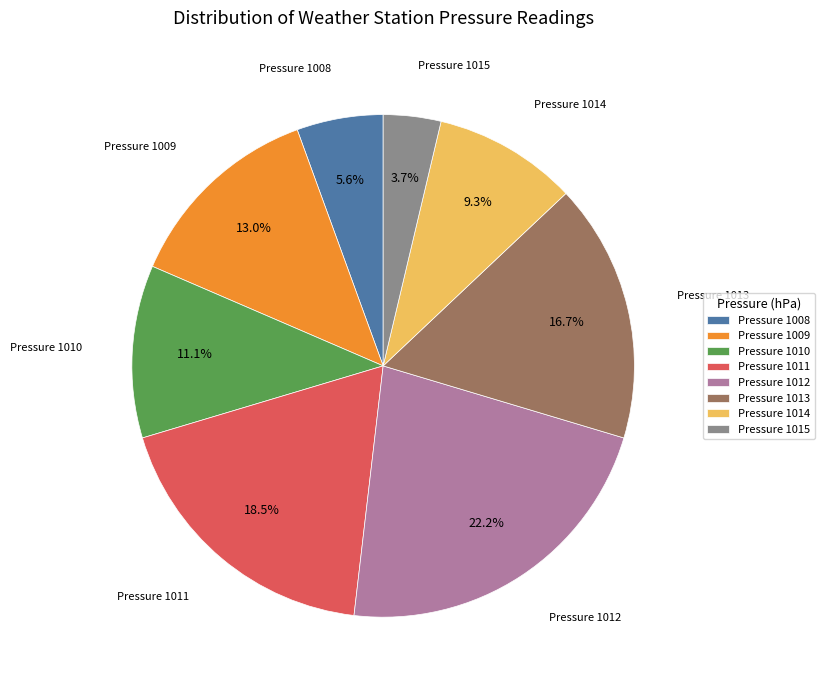

How many segments does this pie chart have?

8